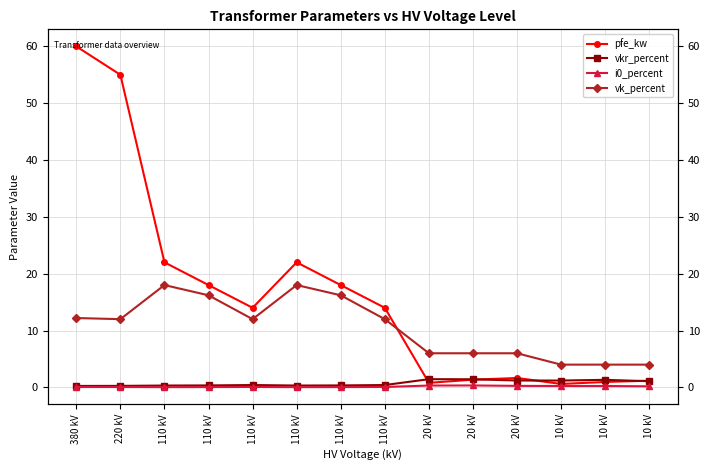

What is the difference between the maximum and minimum values in the pfe_kw series?

59.4